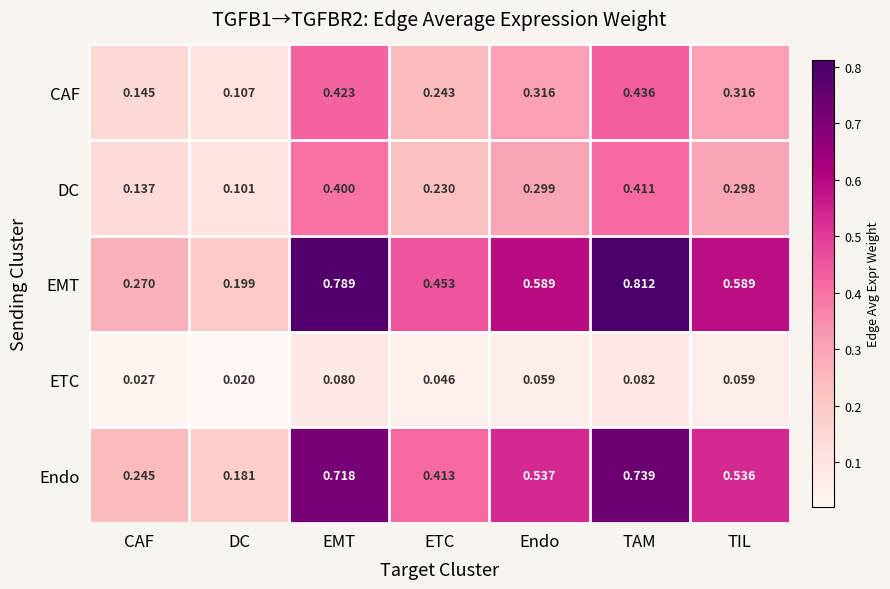

At which label does CAF reach its minimum?

DC